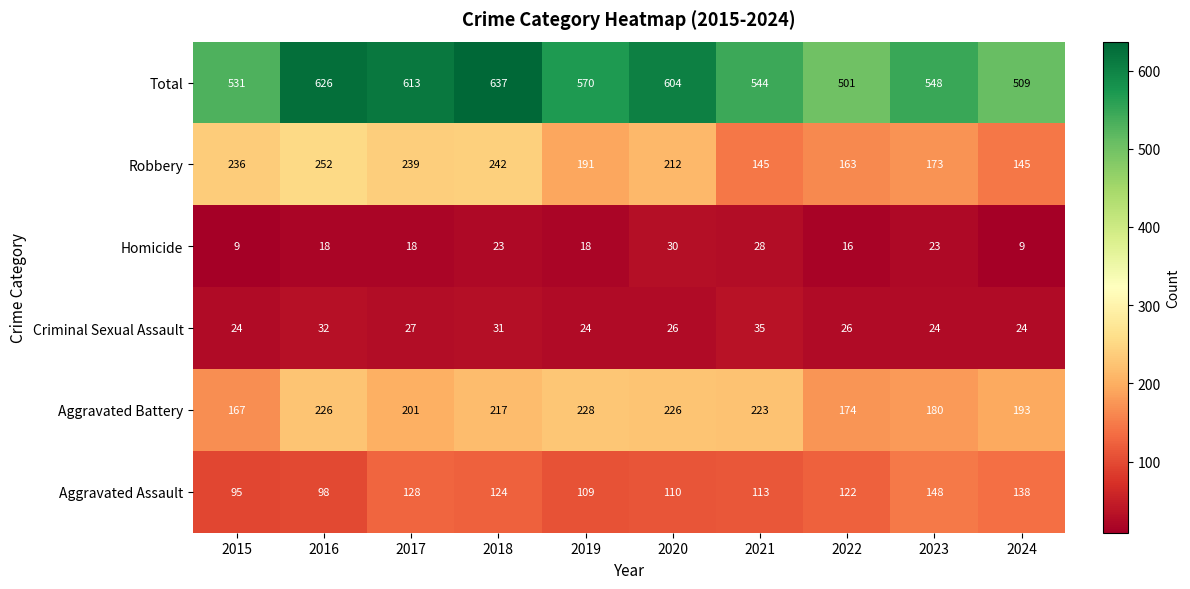

What is the spread (max minus min) of values at 2021?

516